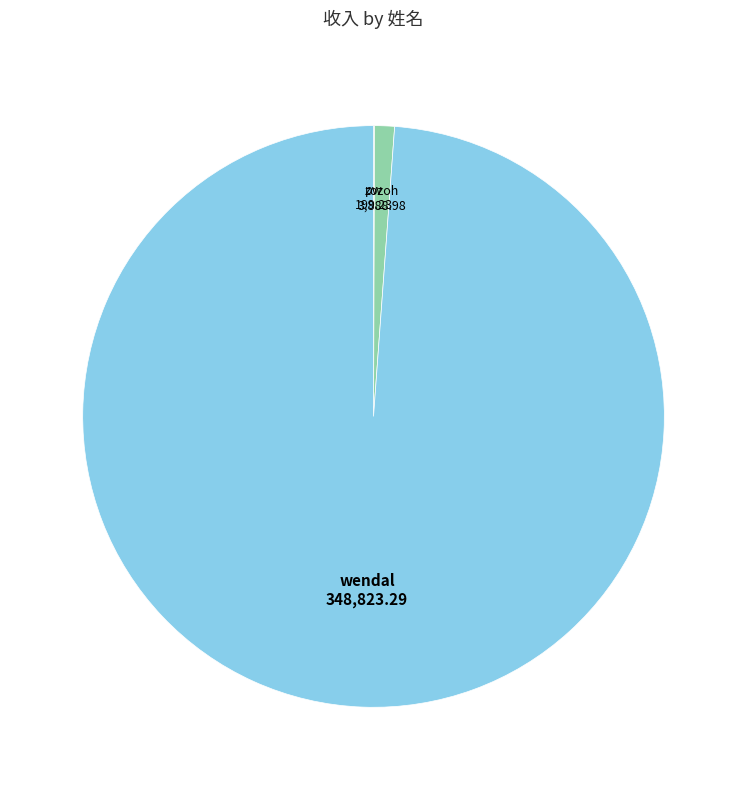

Is there a majority slice in this chart?

Yes